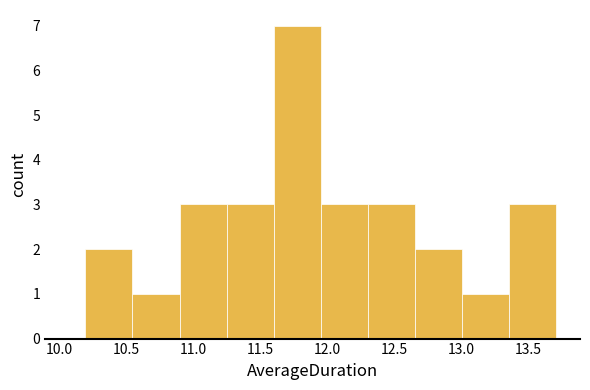

Reading left to right, list every bar in this chart as the range it spans on the x-axis followed by its height. Neither the bar edges nor the heights are printed on the chart, so give them approximately, as read against the axes.

10.20 to 10.55: 2
10.55 to 10.90: 1
10.90 to 11.25: 3
11.25 to 11.60: 3
11.60 to 11.95: 7
11.95 to 12.30: 3
12.30 to 12.65: 3
12.65 to 13.00: 2
13.00 to 13.35: 1
13.35 to 13.70: 3